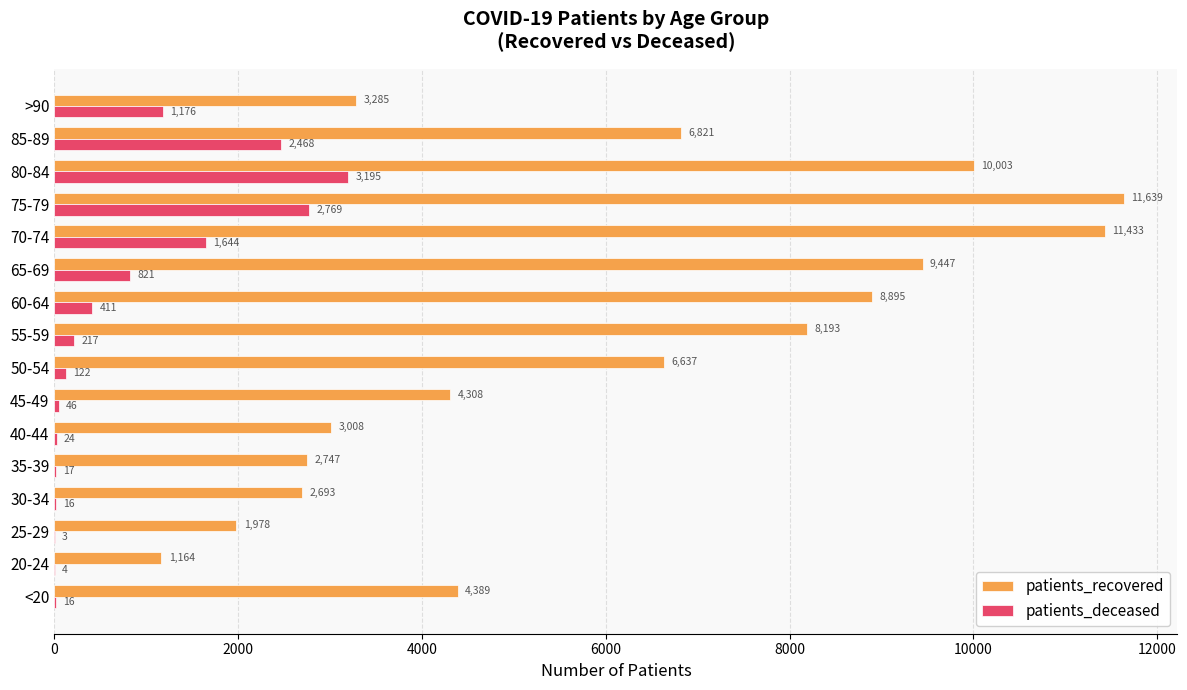

The value of patients_recovered at 65-69 is 9447. True or false?

True